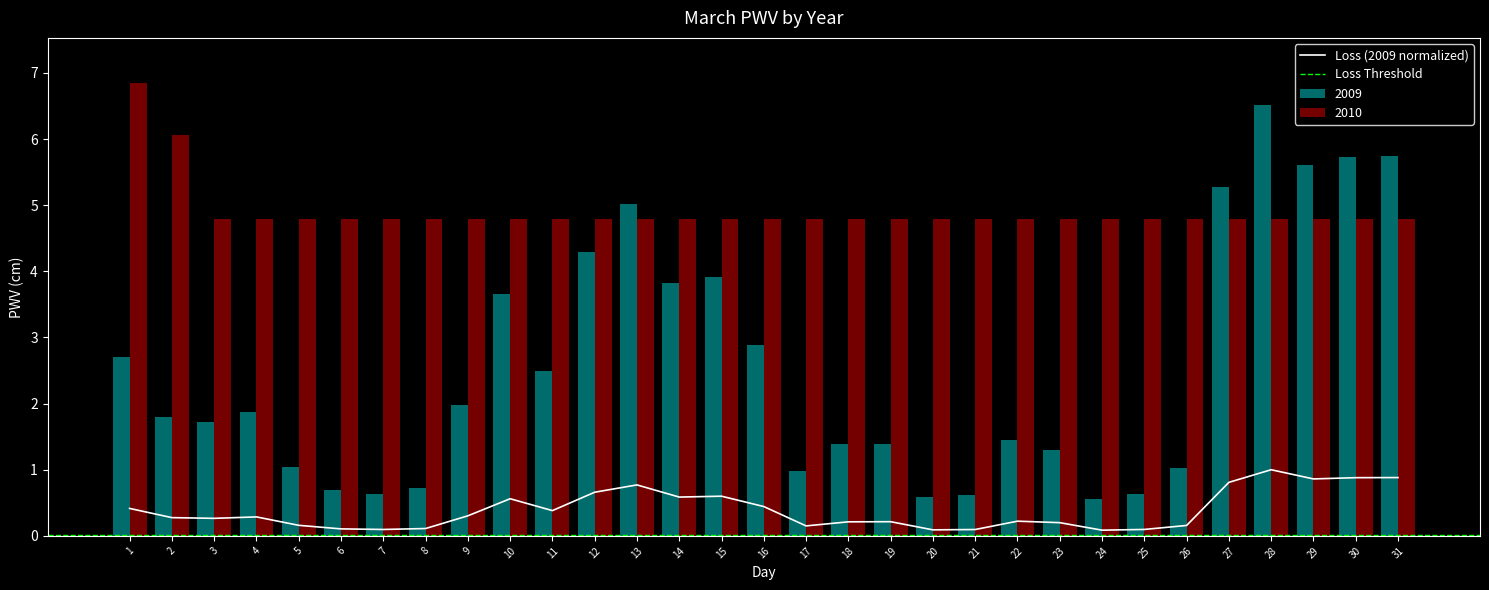

Is it true that Loss (2009 normalized) equals 1.0 at 15?

False